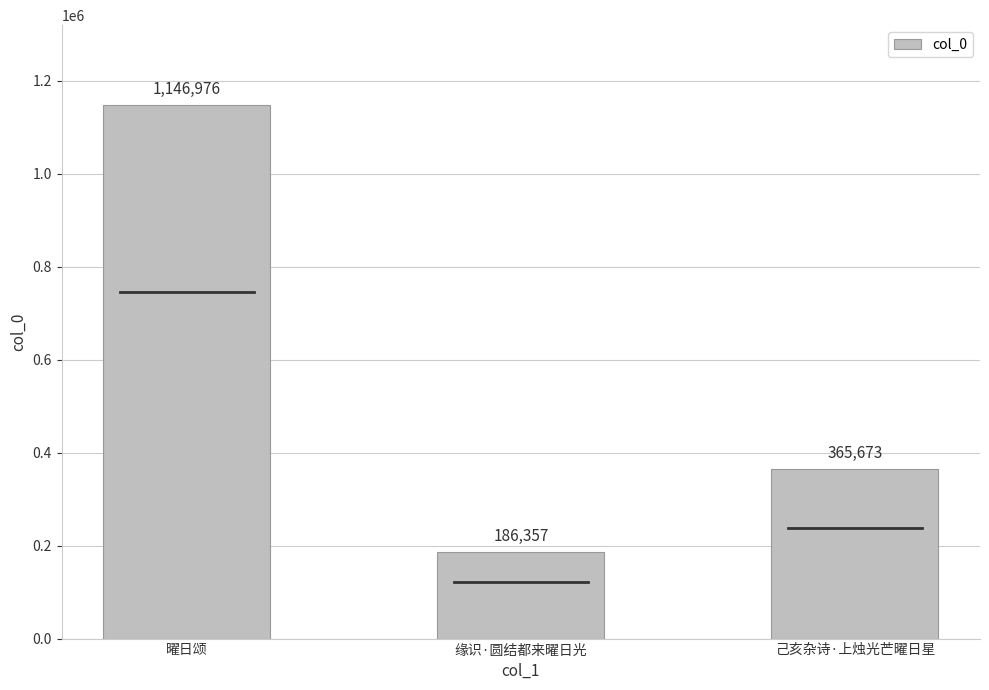

What is the average value?

566335